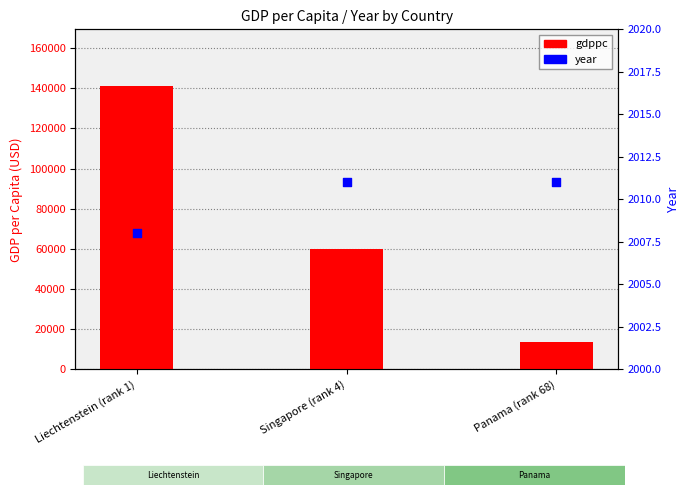

Which series reaches the minimum Y coordinate?

year